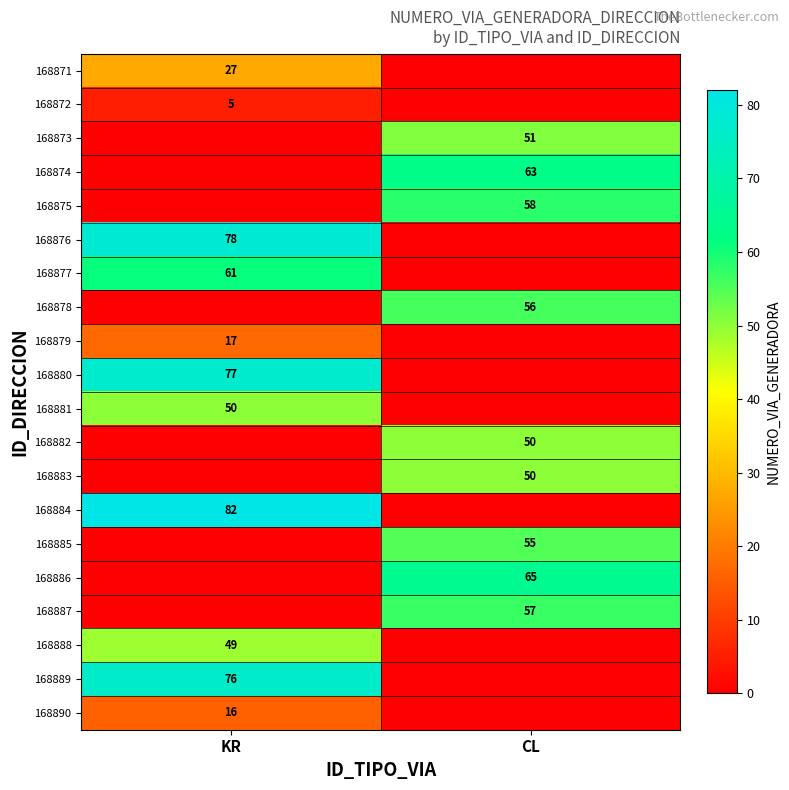

Which category has the lowest value across all series?

CL